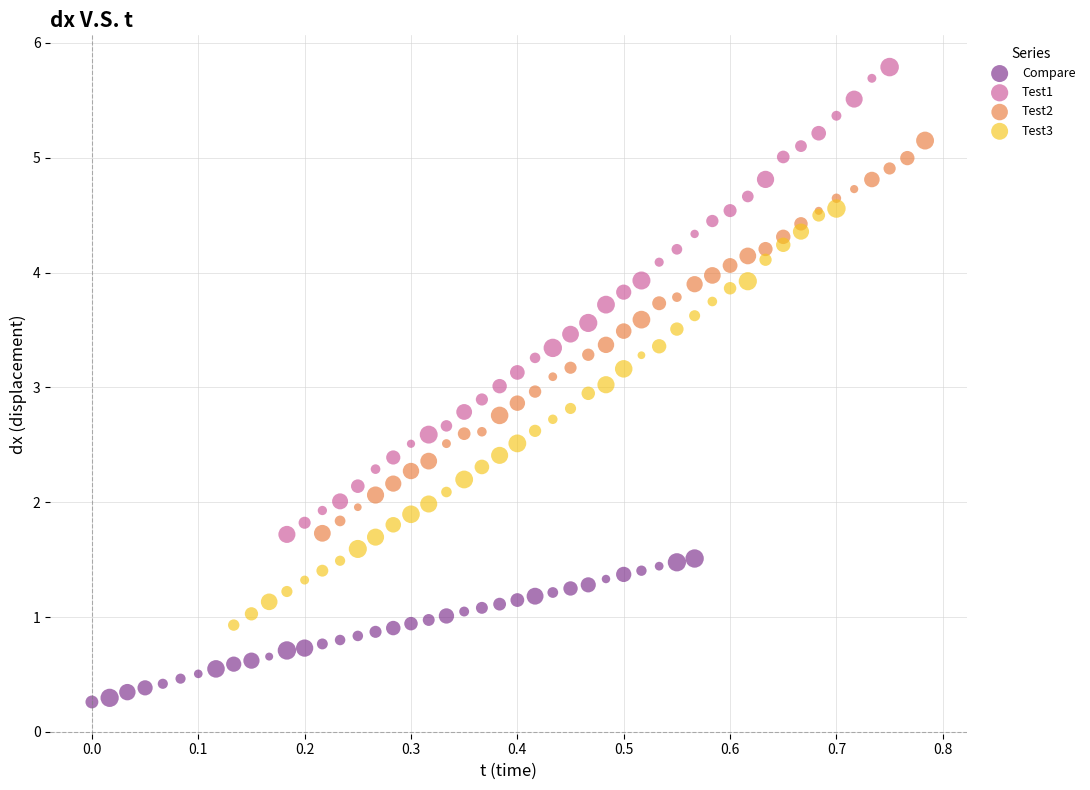

Which series has the largest Y range (max minus min)?

Test1